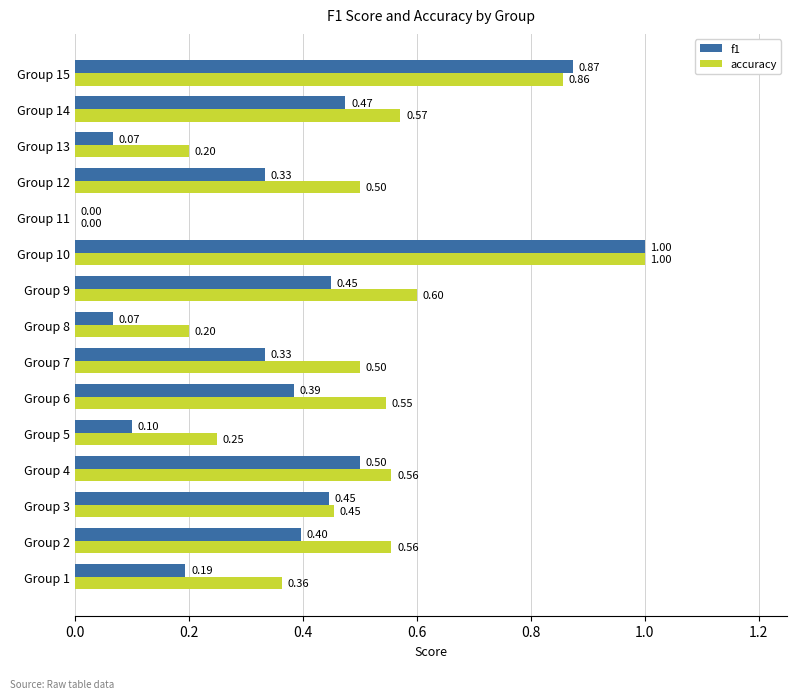

What is the sum of the f1 values at Group 1 and Group 4?

0.7